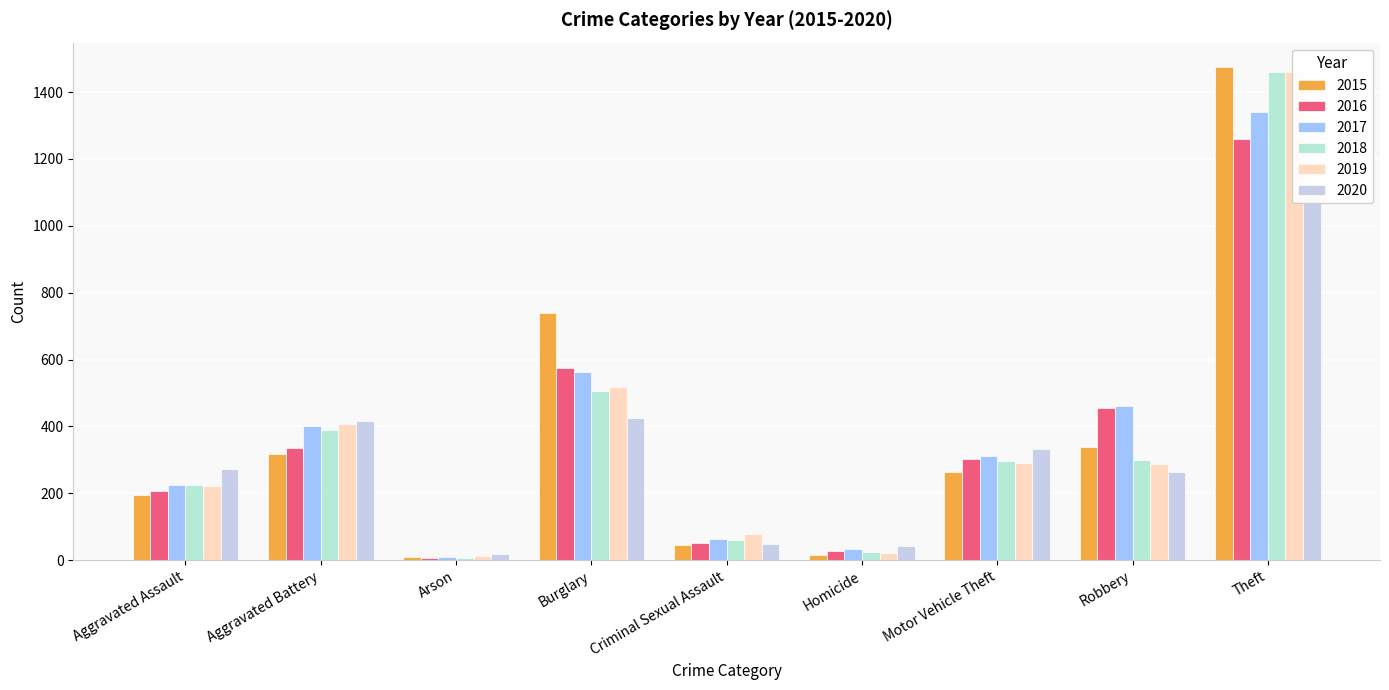

The value of 2019 at Arson is 16. True or false?

False